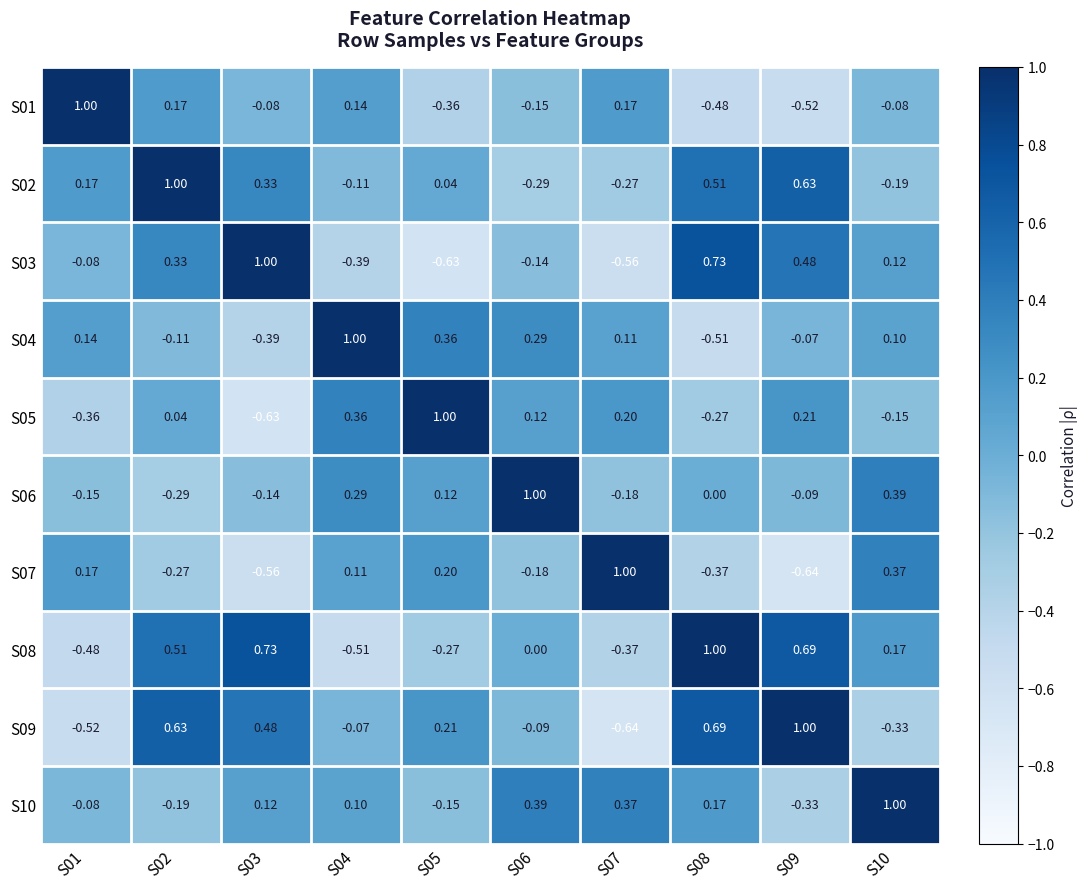

Is the value of S10 at S09 greater than the value of S01 at S03?

No